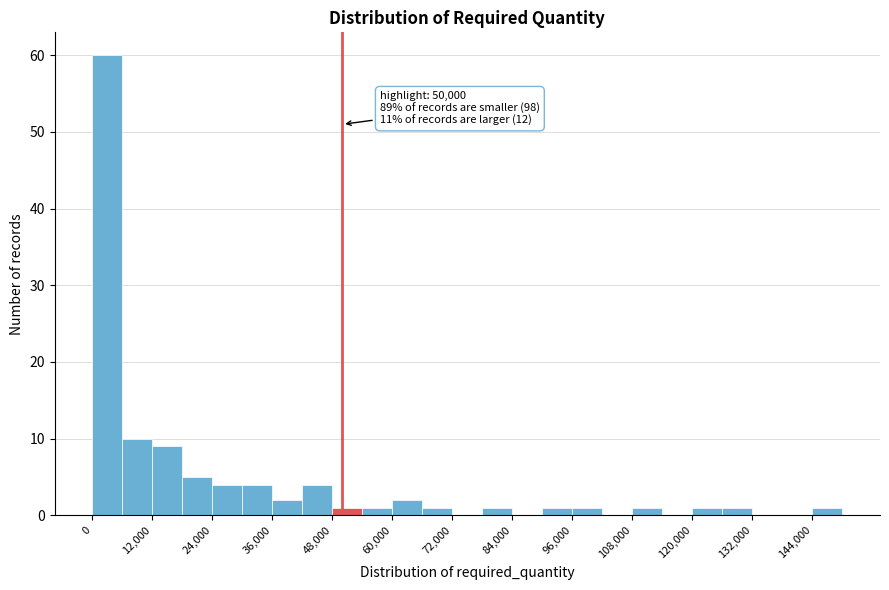

Around what value on the x-axis is the tallest bar? Give the approximate position of its centre, as read against the axis.

4000